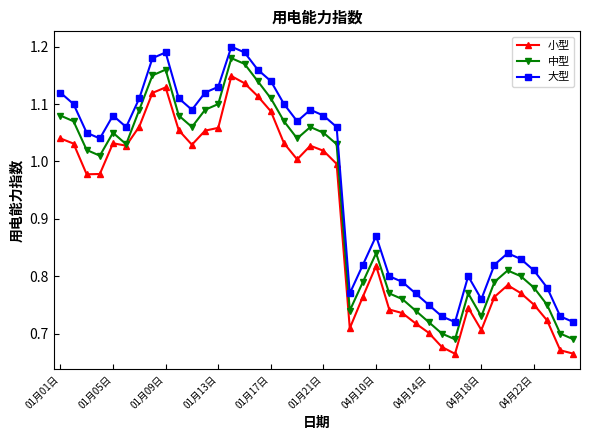

Rank the series by their average value, from highest to lowest.

大型, 中型, 小型